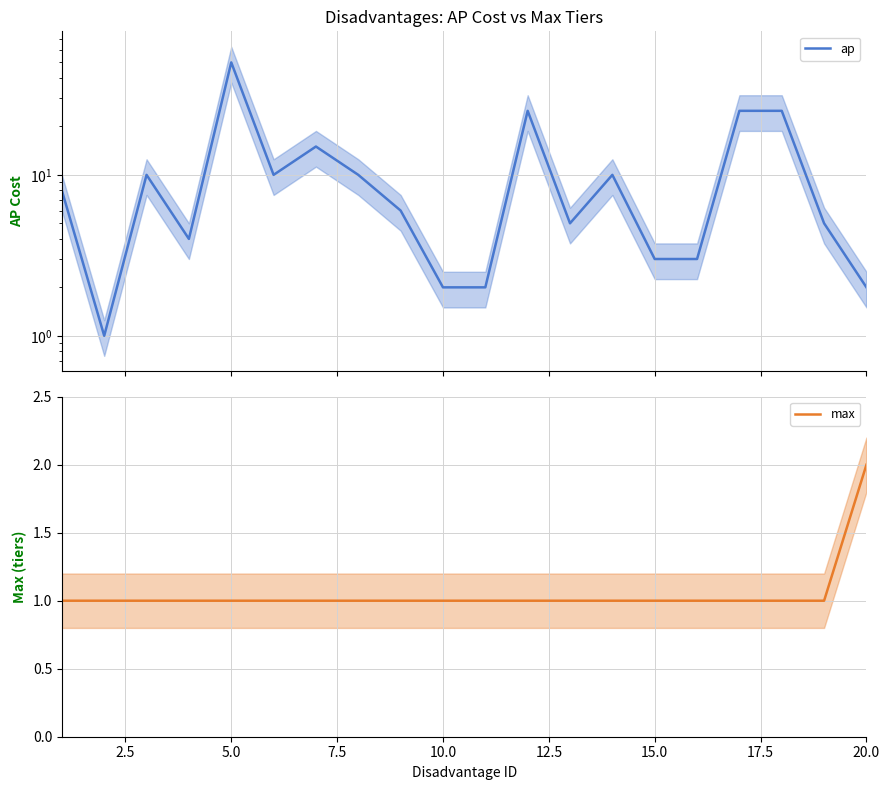

True or false: max has a value of 2 at 15.0.

False